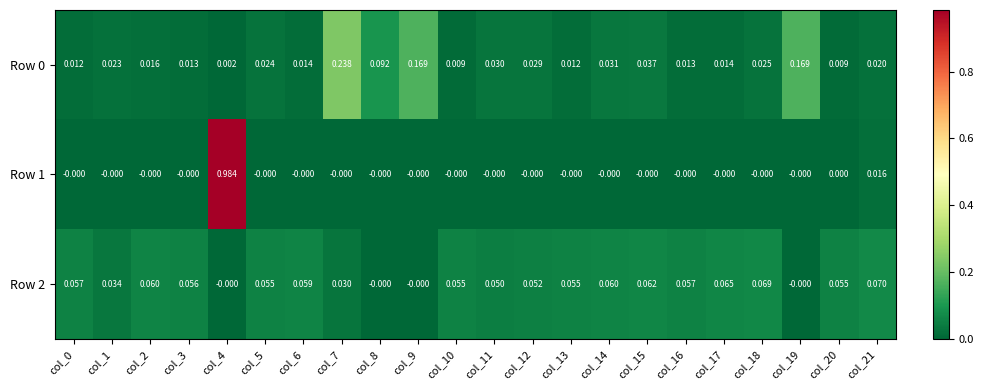

Is the value of Row 0 at col_6 greater than the value of Row 2 at col_17?

No